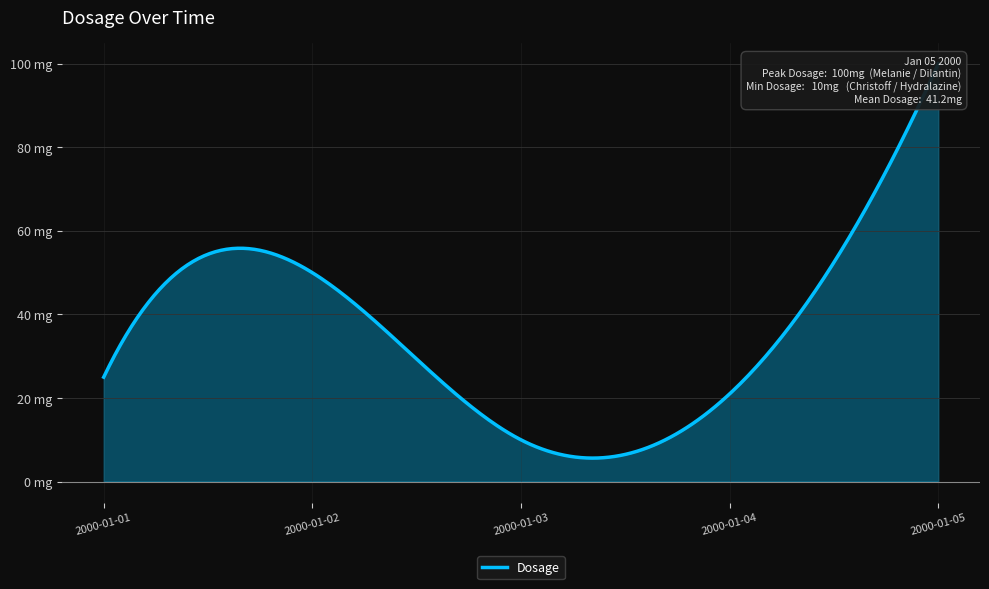

Rank the categories by value from highest to lowest.

2000-01-05, 2000-01-02, 2000-01-01, 2000-01-04, 2000-01-03